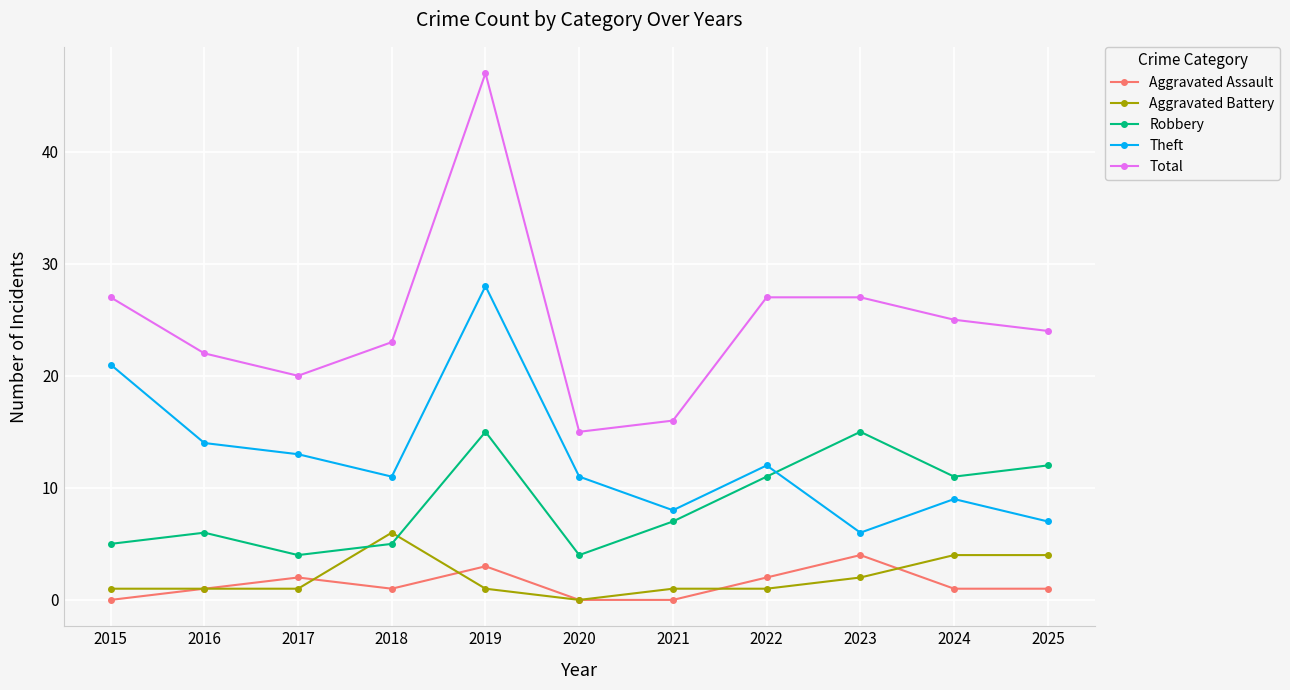

True or false: Total and Aggravated Assault intersect in this chart.

False